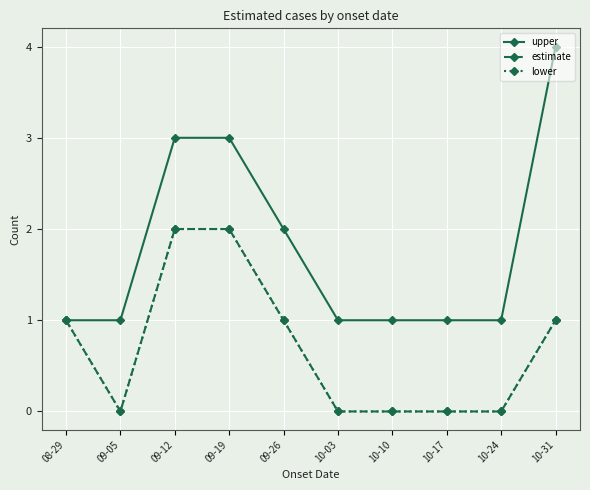

At how many categories does at least one series exceed 3?

1